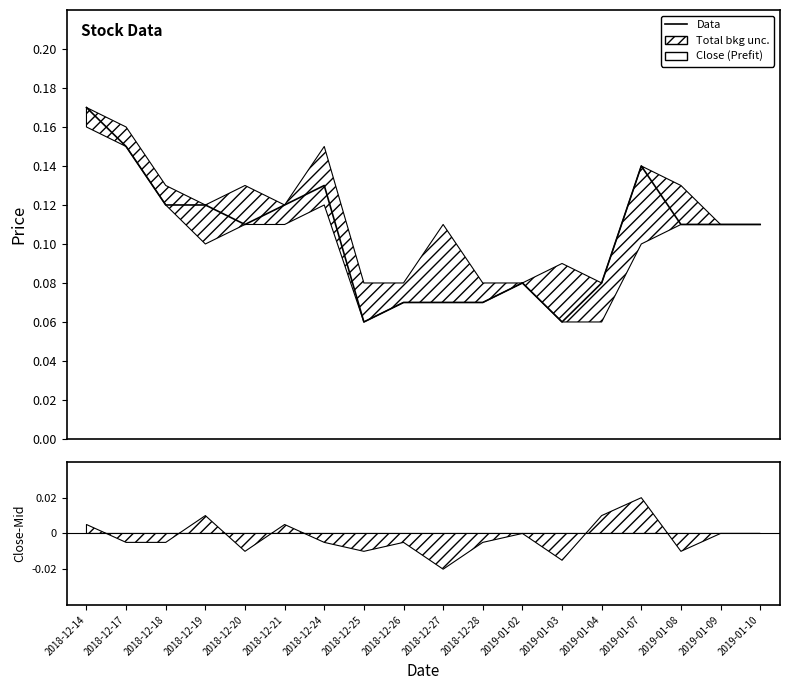

What position from the left is 2018-12-28?

11